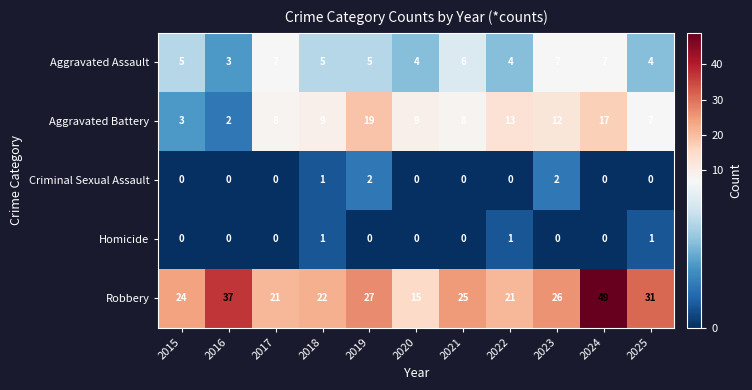

What is the difference between the maximum and second lowest values in the Aggravated Battery series?

16